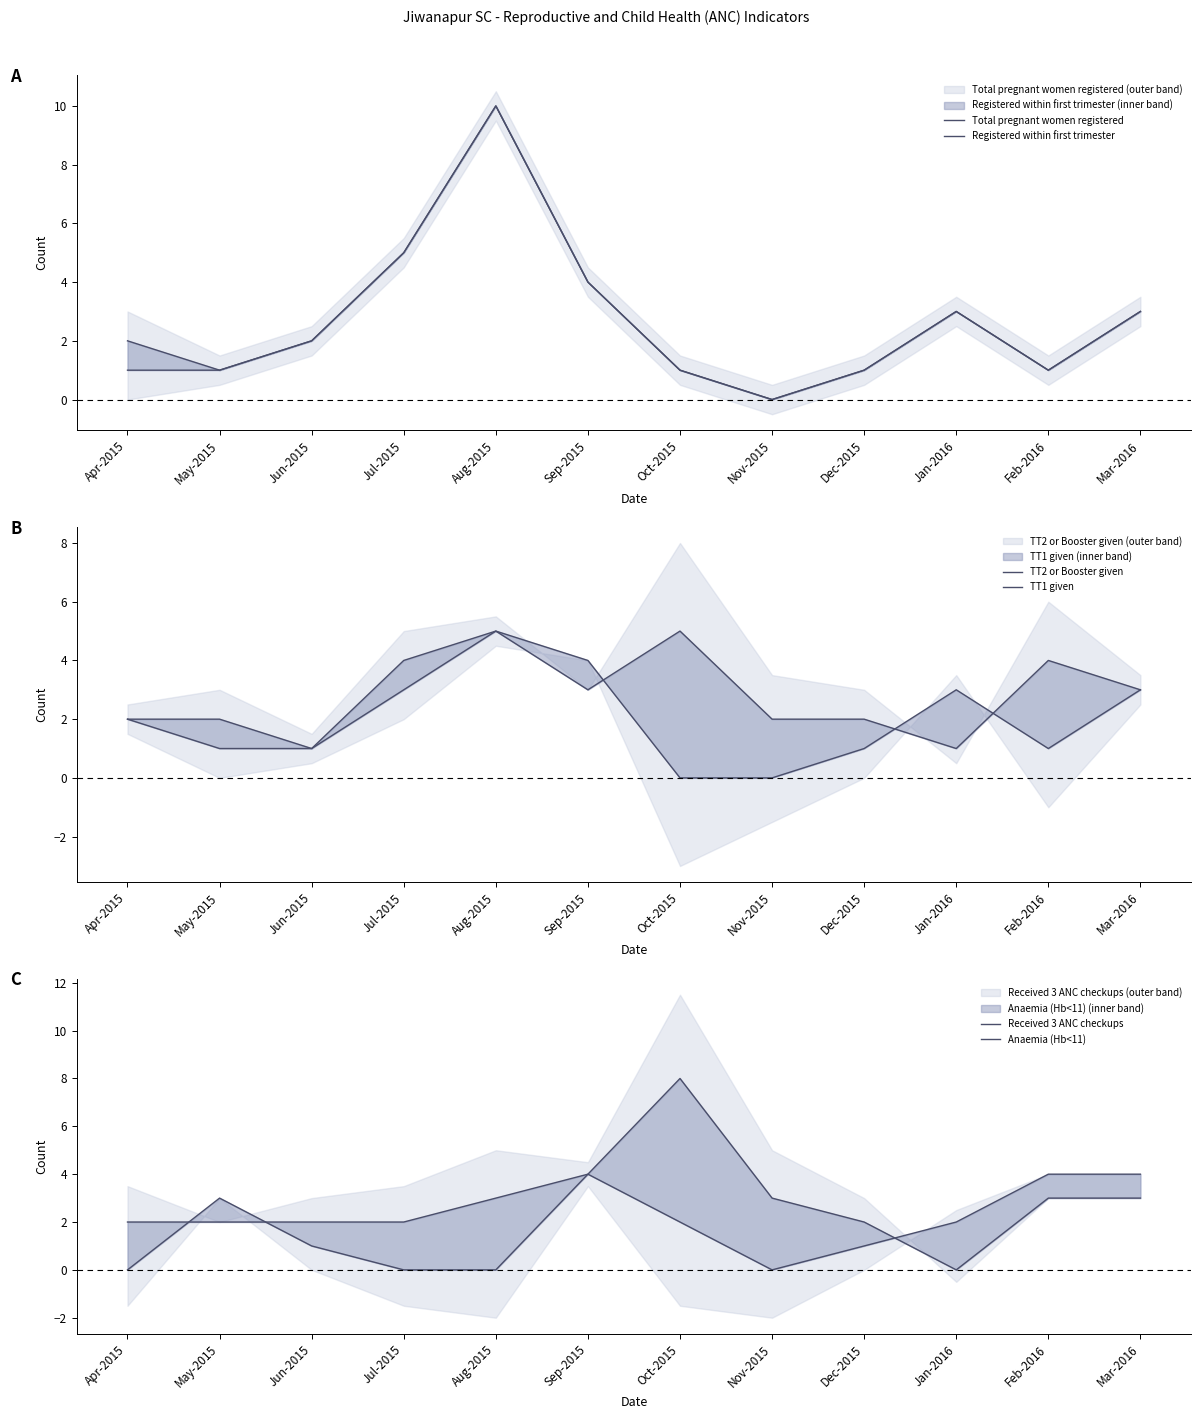

How many values in the Received 3 ANC checkups series exceed 3?

2